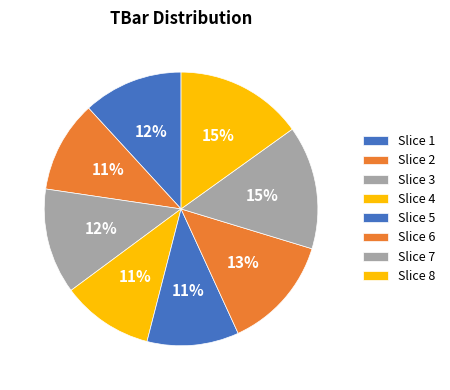

Rank the categories by value from lowest to highest.

2, 4, 5, 1, 3, 6, 7, 8